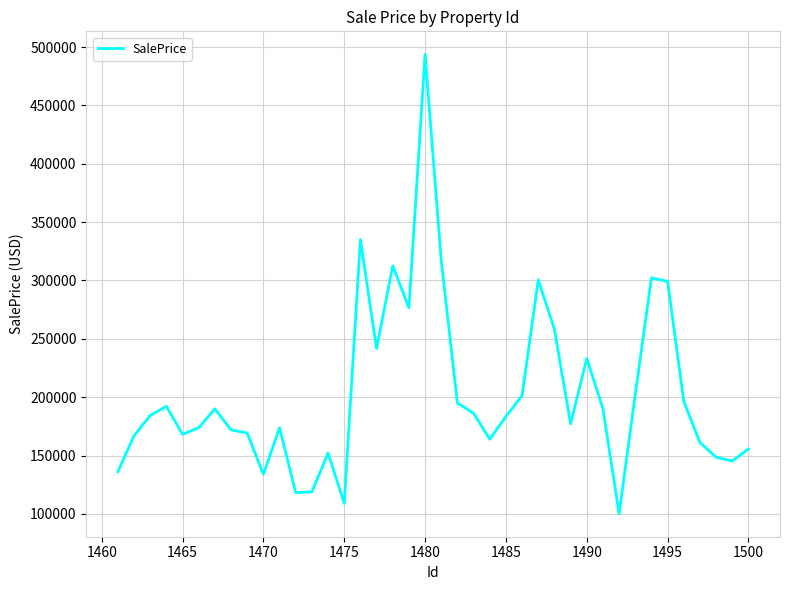

Is this an area chart (filled region under the line)?

No